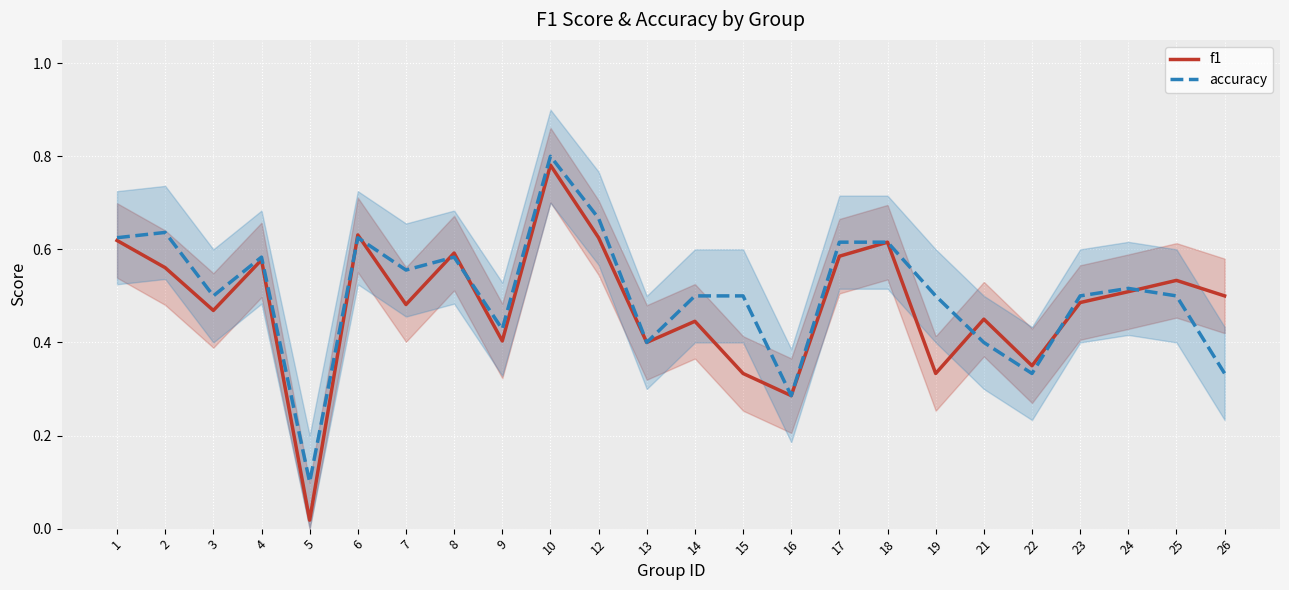

Reading left to right, what are all the values shown in this chart?

f1: 0.6	0.6	0.5	0.6	0.0	0.6	0.5	0.6	0.4	0.8	0.6	0.4	0.4	0.3	0.3	0.6	0.6	0.3	0.5	0.4	0.5	0.5	0.5	0.5
accuracy: 0.6	0.6	0.5	0.6	0.1	0.6	0.6	0.6	0.4	0.8	0.7	0.4	0.5	0.5	0.3	0.6	0.6	0.5	0.4	0.3	0.5	0.5	0.5	0.3